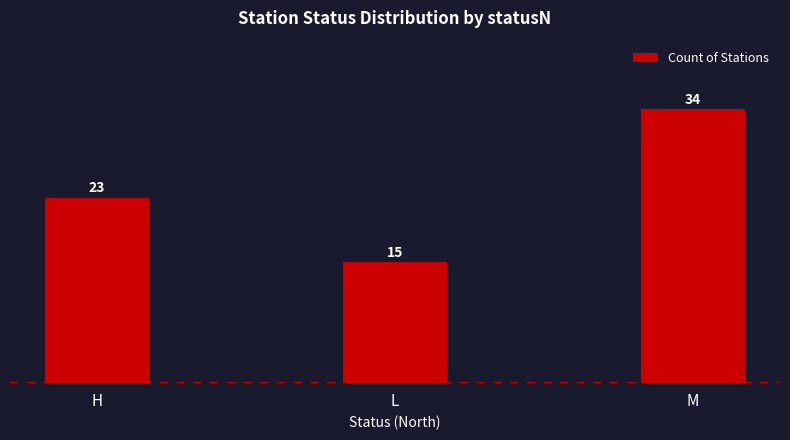

The chart shows a value of 23 at H. True or false?

True